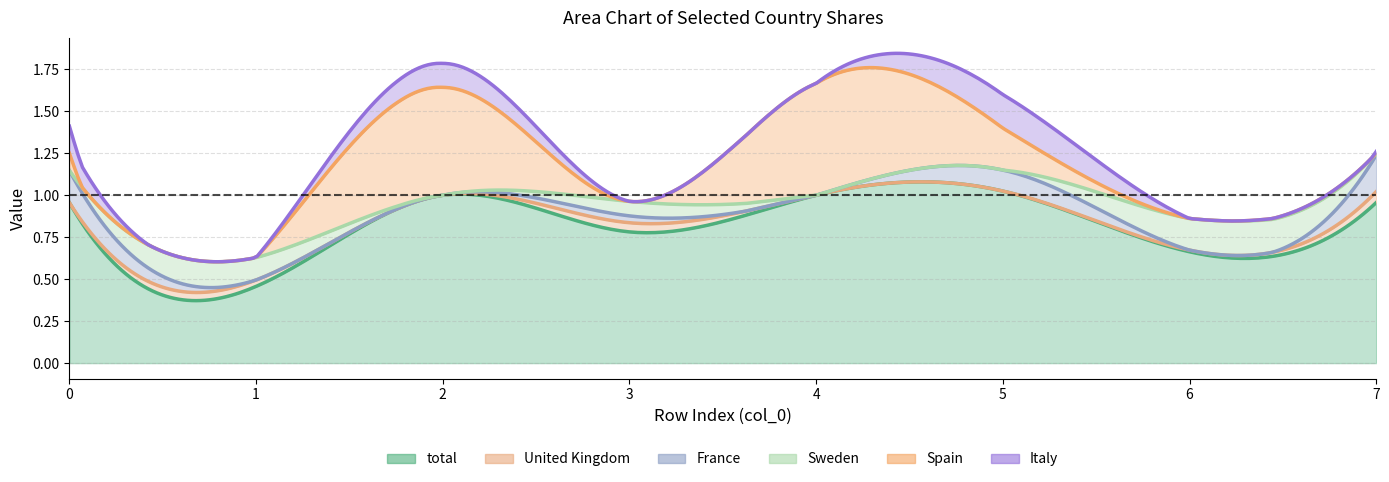

Reading left to right, what are all the values shown in this chart?

total: 1.0	0.5	1.0	0.8	1.0	1.0	0.7	1.0
United Kingdom: 0.0	0.0	0.0	0.1	0.0	0.0	0.0	0.1
France: 0.2	0.0	0.0	0.0	0.0	0.1	0.0	0.2
Sweden: 0.0	0.1	0.0	0.1	0.0	0.0	0.2	0.0
Spain: 0.1	0.0	0.6	0.0	0.7	0.2	0.0	0.0
Italy: 0.2	0.0	0.1	0.0	0.0	0.2	0.0	0.0